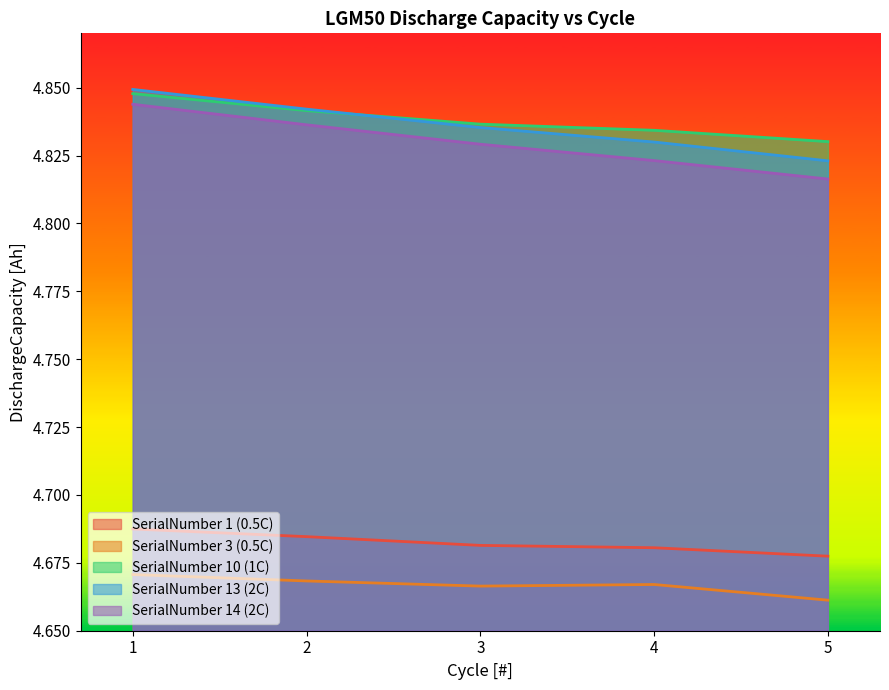

Between 3 and 2, which is larger?

2